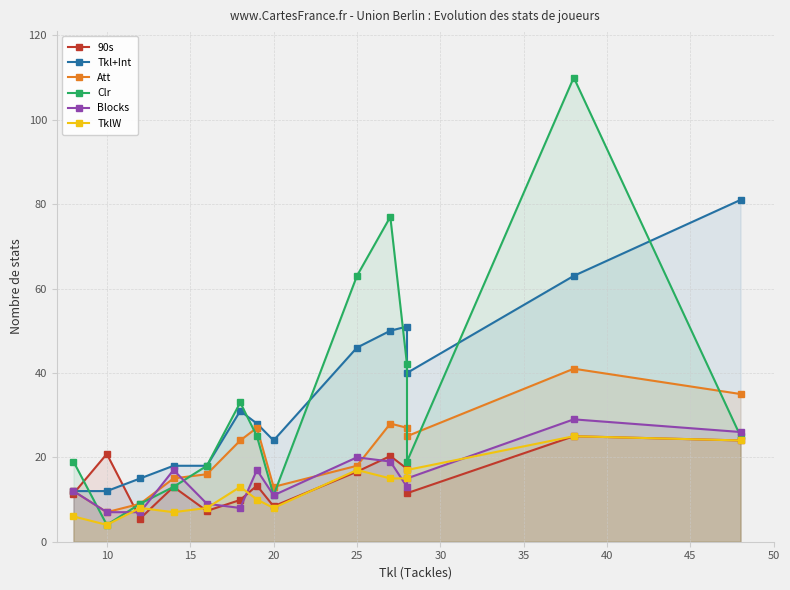

What is the minimum value for 90s?

5.5